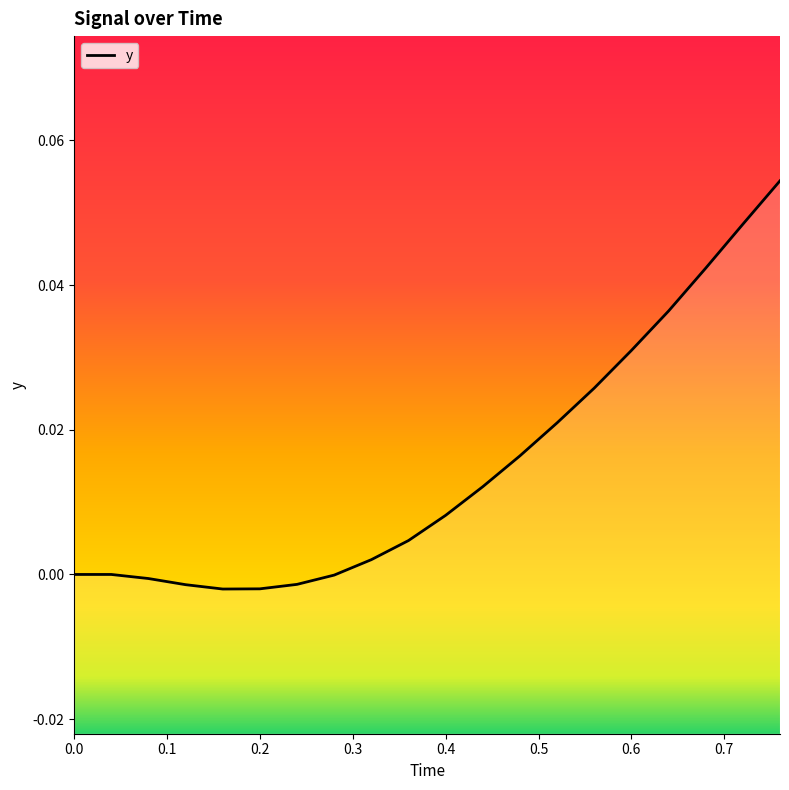

List the labels in order of value, smallest first.

0.16, 0.2, 0.12, 0.24, 0.08, 0.28, 0.0, 0.04, 0.32, 0.36, 0.4, 0.44, 0.48, 0.52, 0.56, 0.6, 0.64, 0.68, 0.72, 0.76